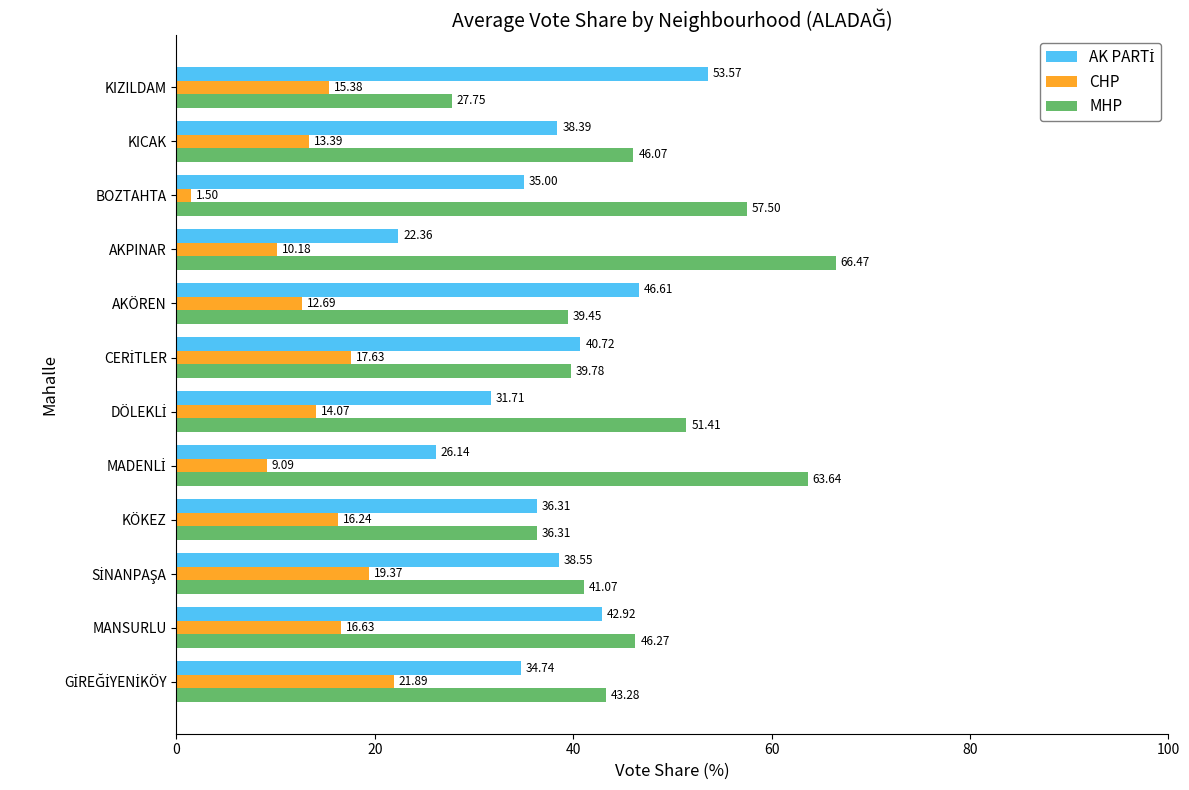

What is the sum of all CHP values?

168.1